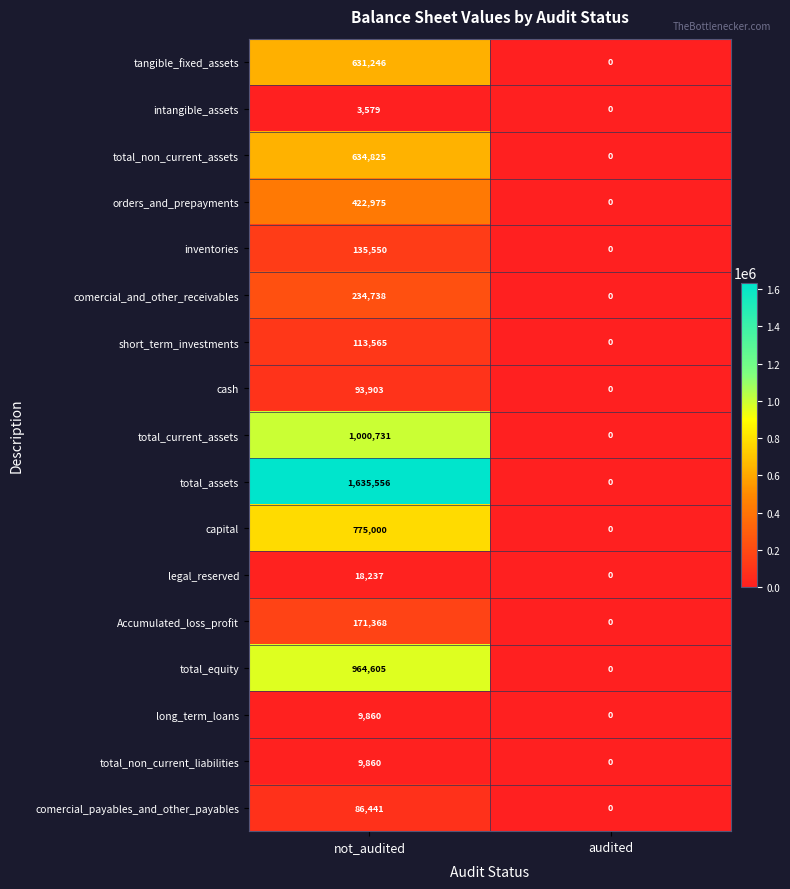

What is the greatest value displayed?

1635556